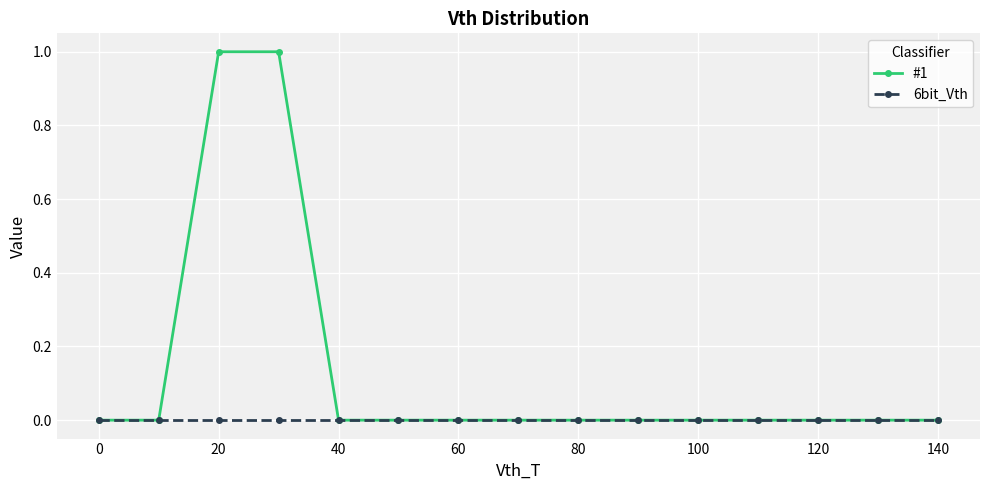

Which series has the largest total across all categories?

#1